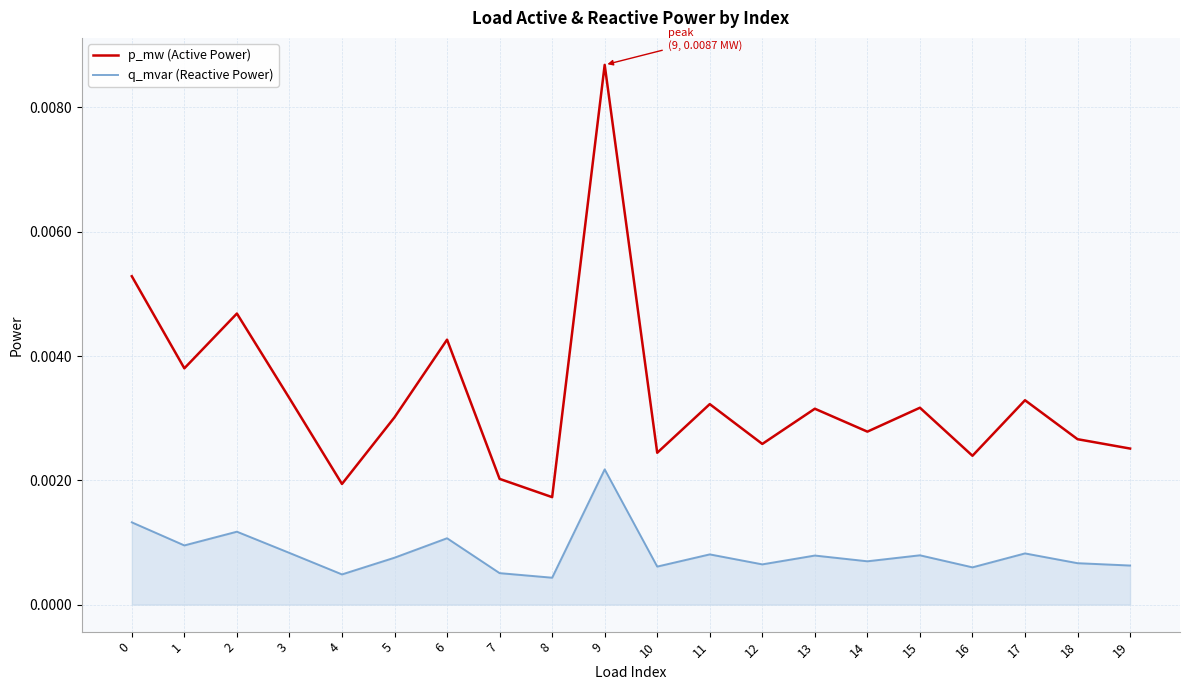

At 1, list the series in order from largest to smallest.

p_mw (Active Power), q_mvar (Reactive Power)